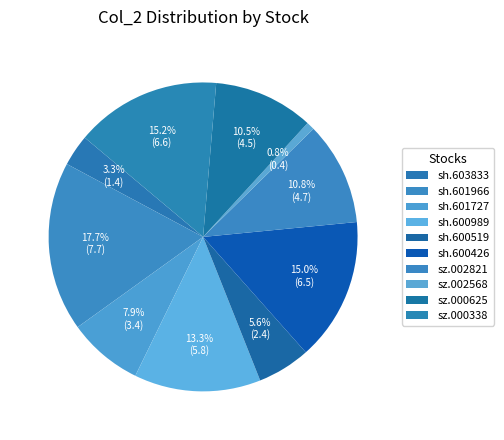

Is sh.601727 the majority of the pie?

No